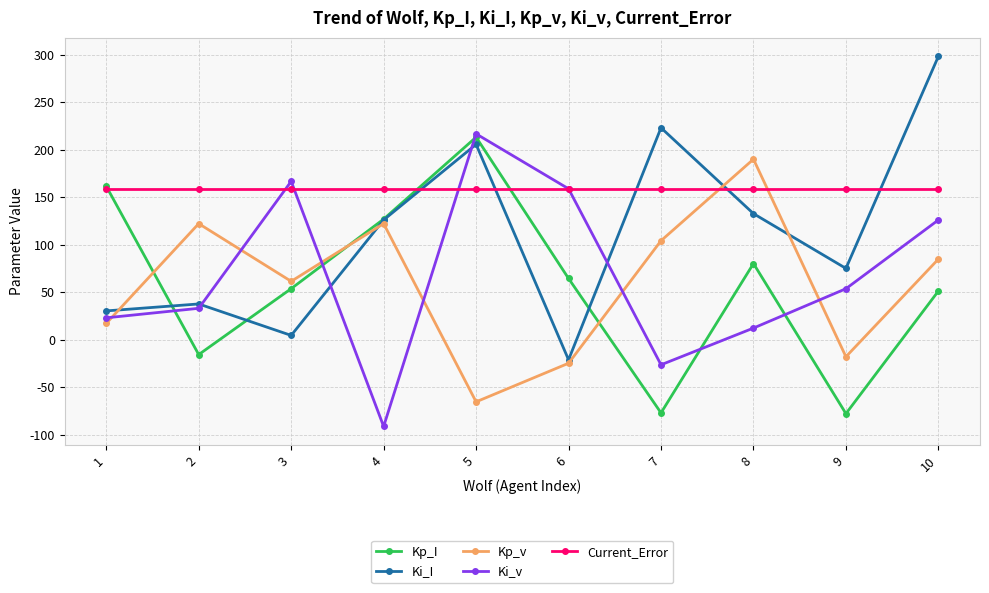

Does the chart have visible grid lines?

Yes